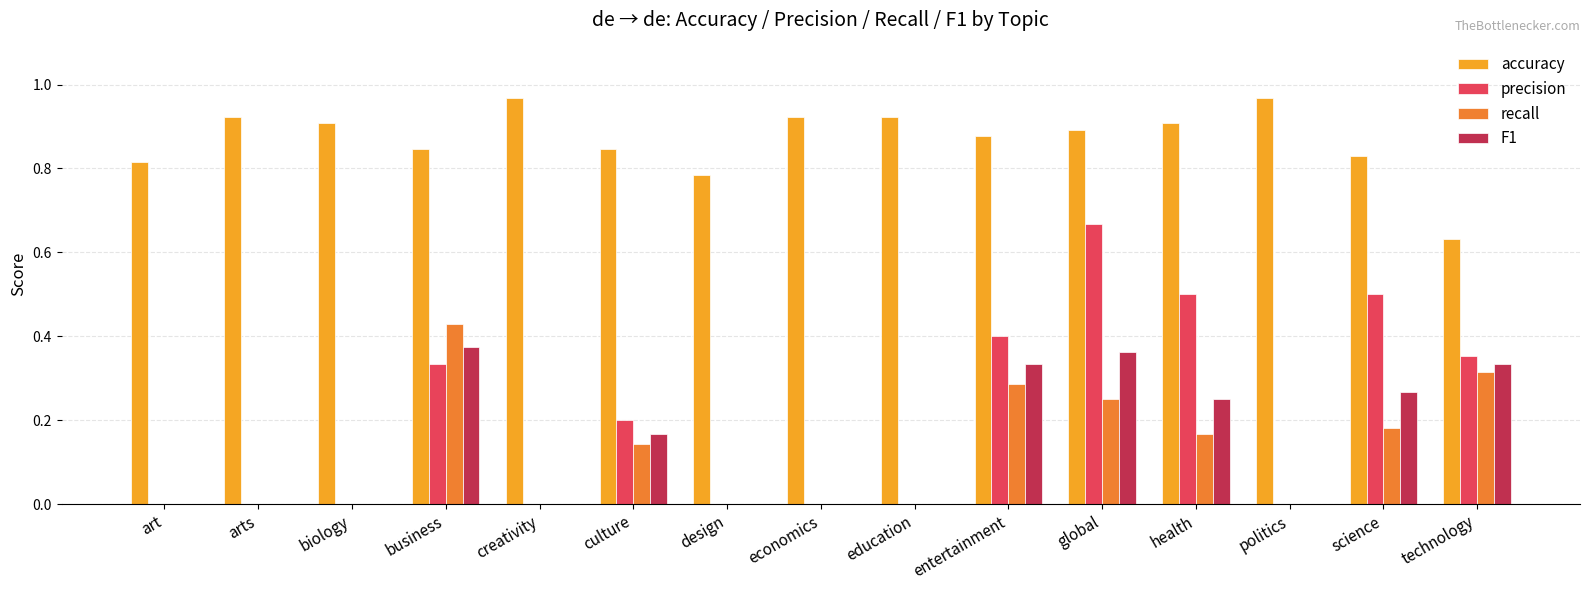

How many groups of bars are there?

15